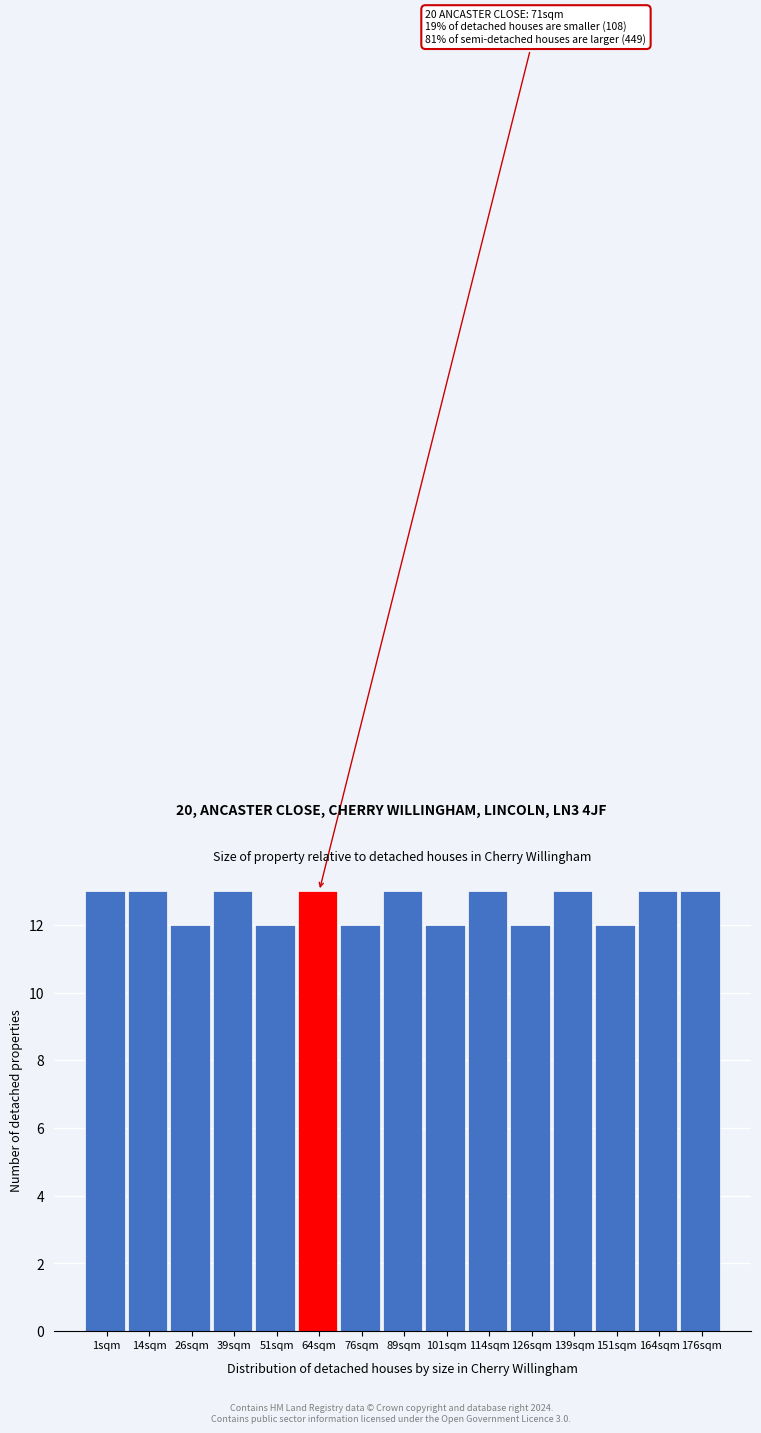

Reading left to right, transcribe all the data shown in this chart.

1sqm=13	14sqm=13	26sqm=12	39sqm=13	51sqm=12	64sqm=13	76sqm=12	89sqm=13	101sqm=12	114sqm=13	126sqm=12	139sqm=13	151sqm=12	164sqm=13	176sqm=13